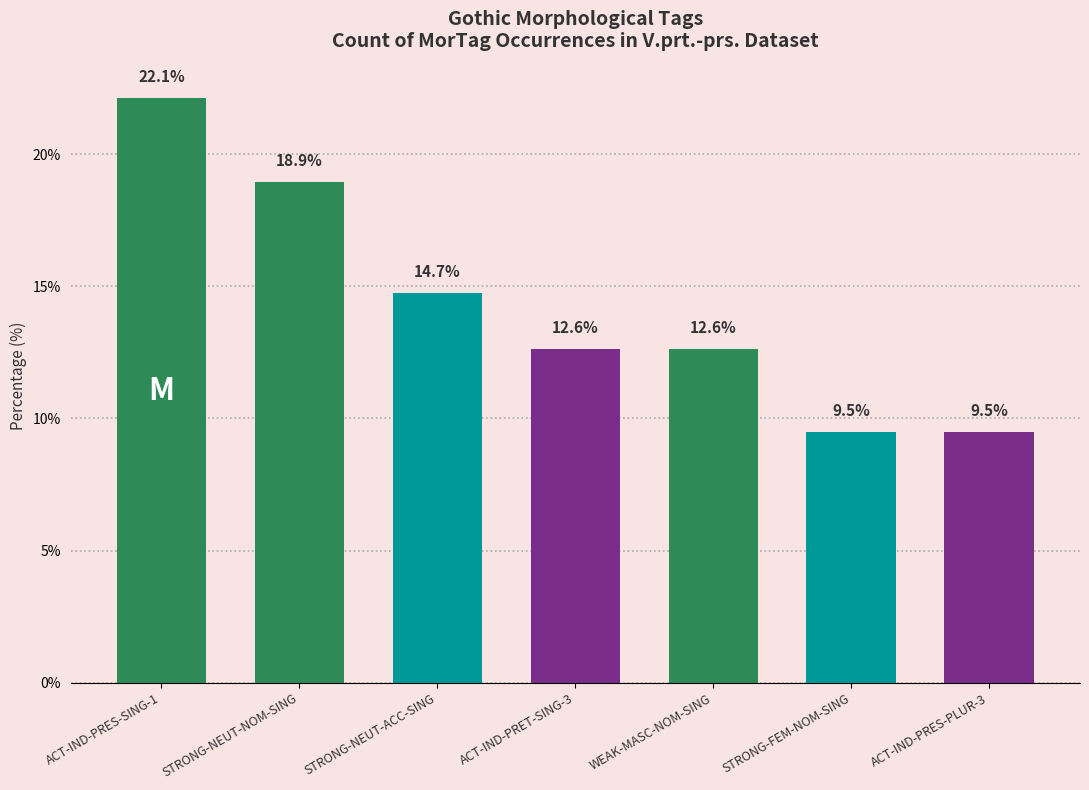

What position from the left is ACT-IND-PRES-PLUR-3?

7